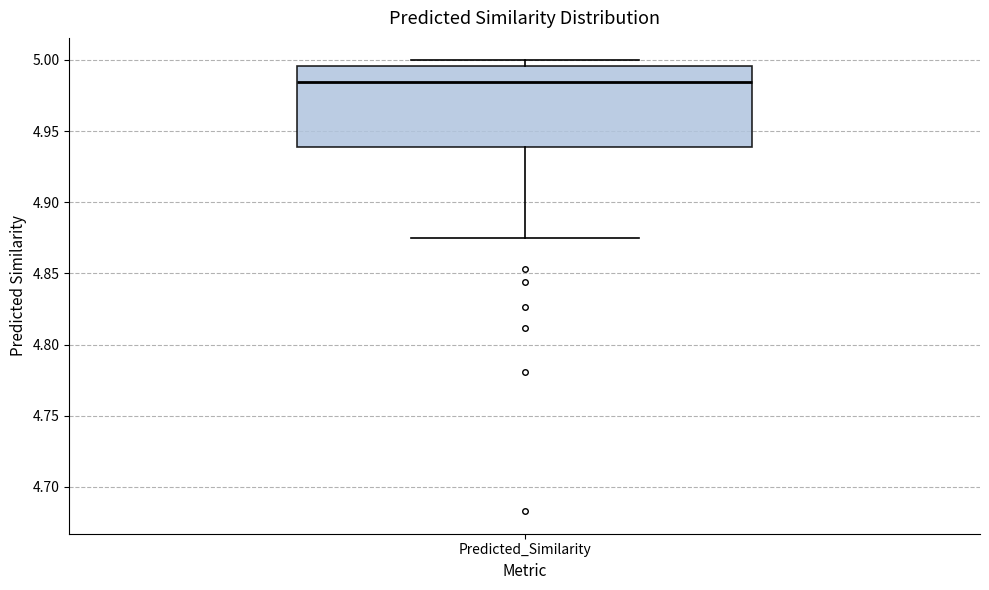

Transcribe this box plot: give where the median line is, the range the box spans, and where the two whiskers end, as read against the y-axis. The values are not printed on the chart, so give them approximately, as read against the axis.

median 4.985, box 4.940 to 4.995, whiskers 4.875 to 5.000